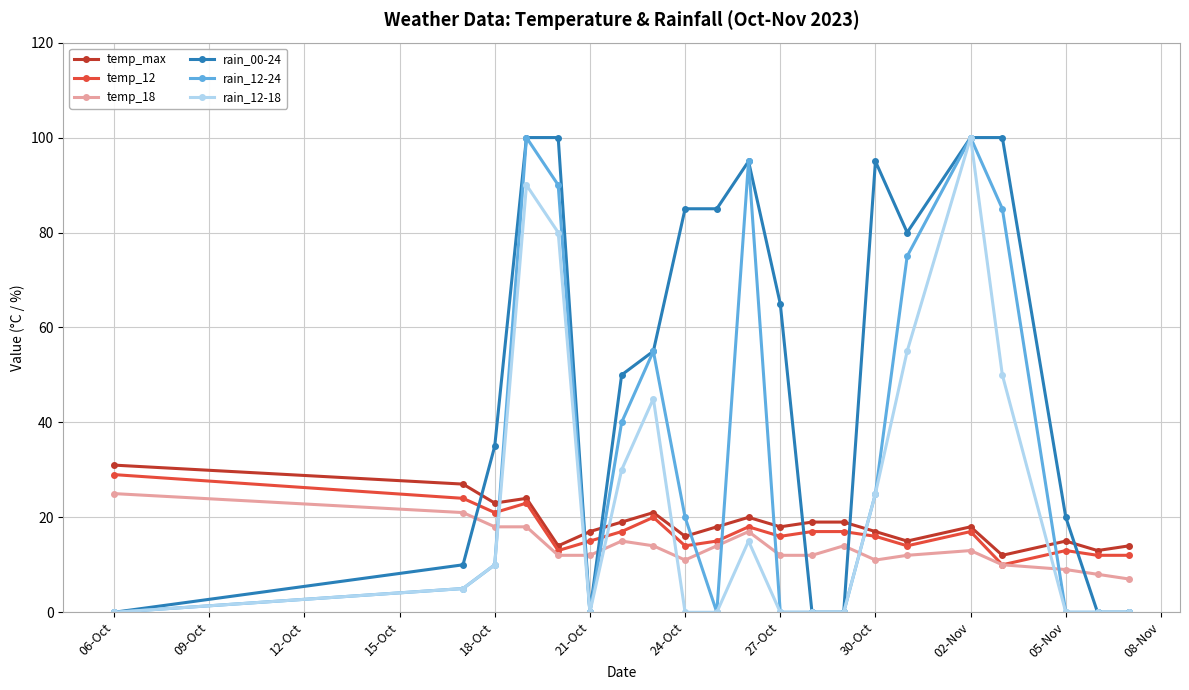

True or false: rain_12-18 and temp_max intersect in this chart.

True